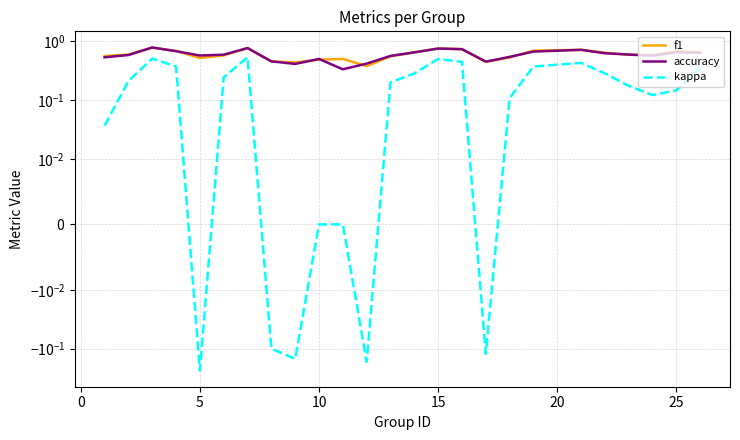

True or false: kappa and accuracy cross at least once.

False